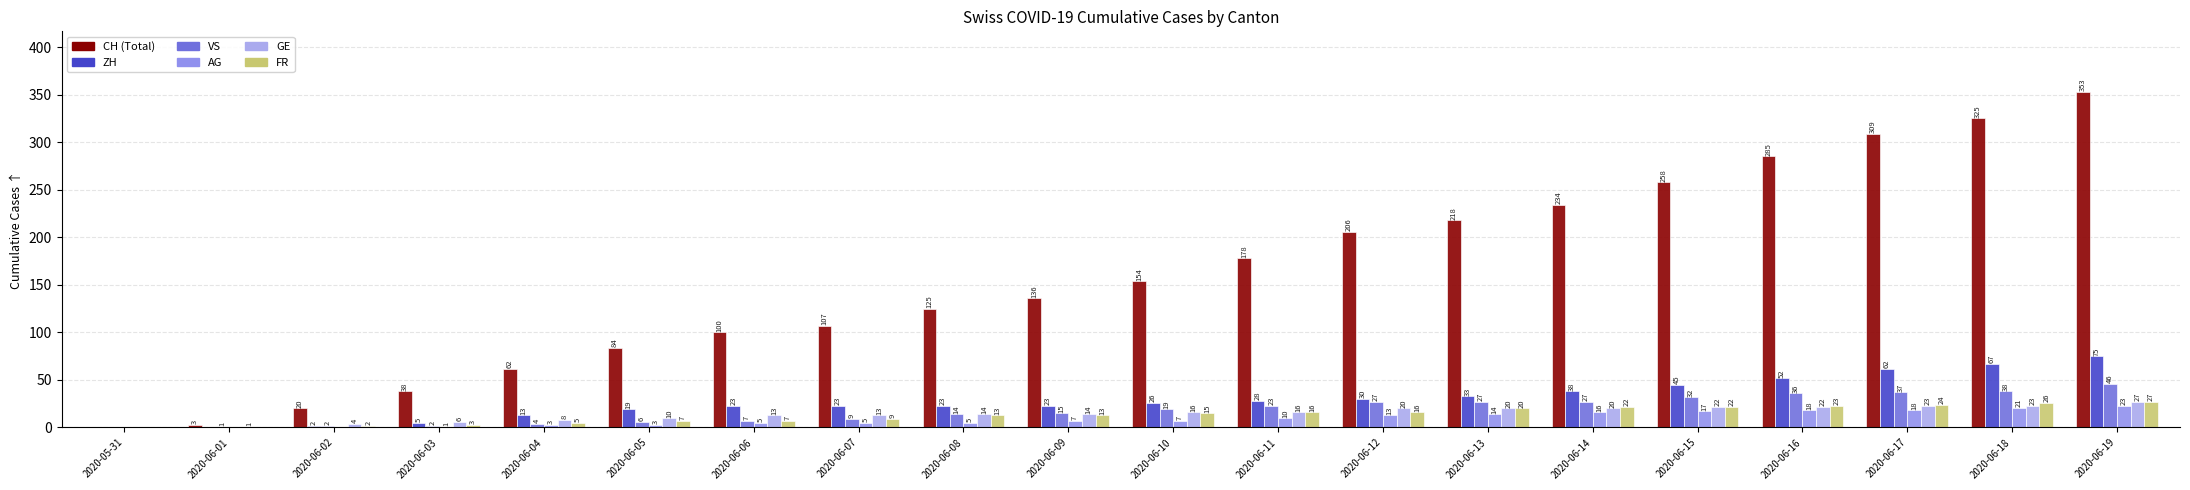

How many groups of bars are there?

20